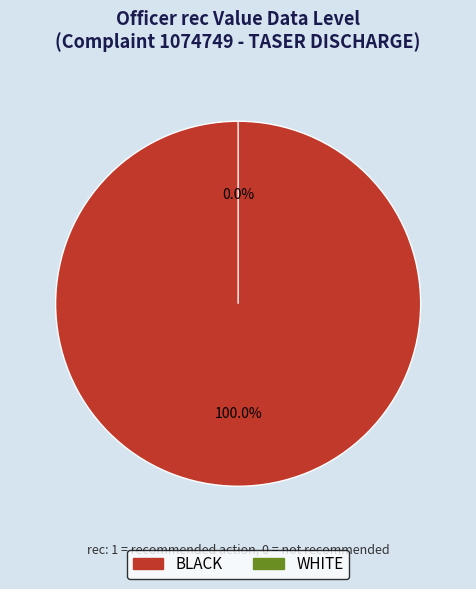

Is there a majority slice in this chart?

Yes